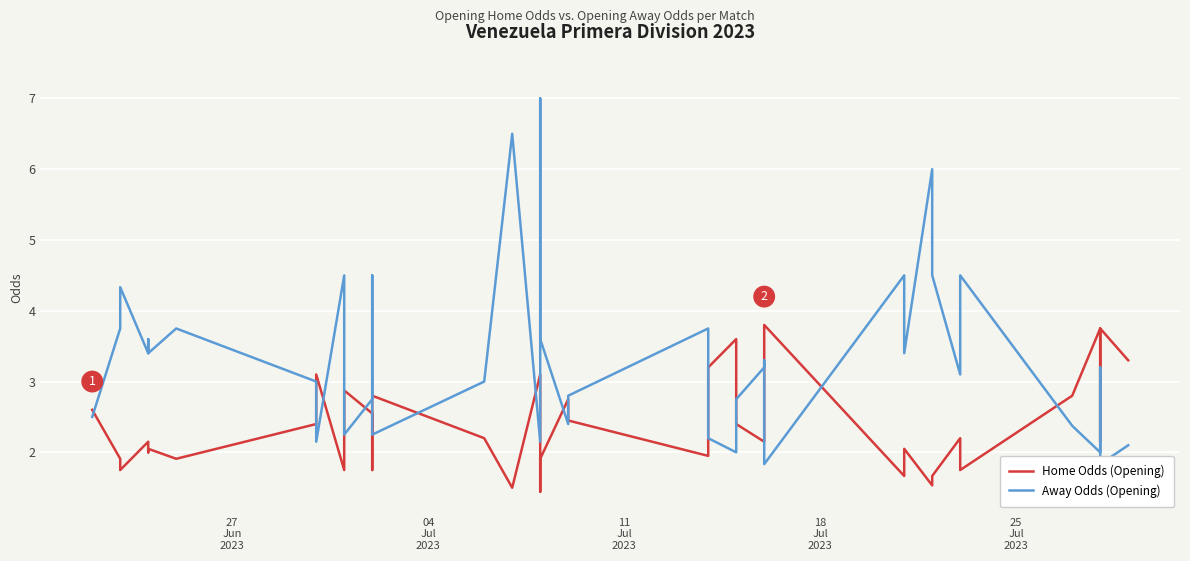

The value of Away Odds (Opening) at 25 is 4.5. True or false?

False